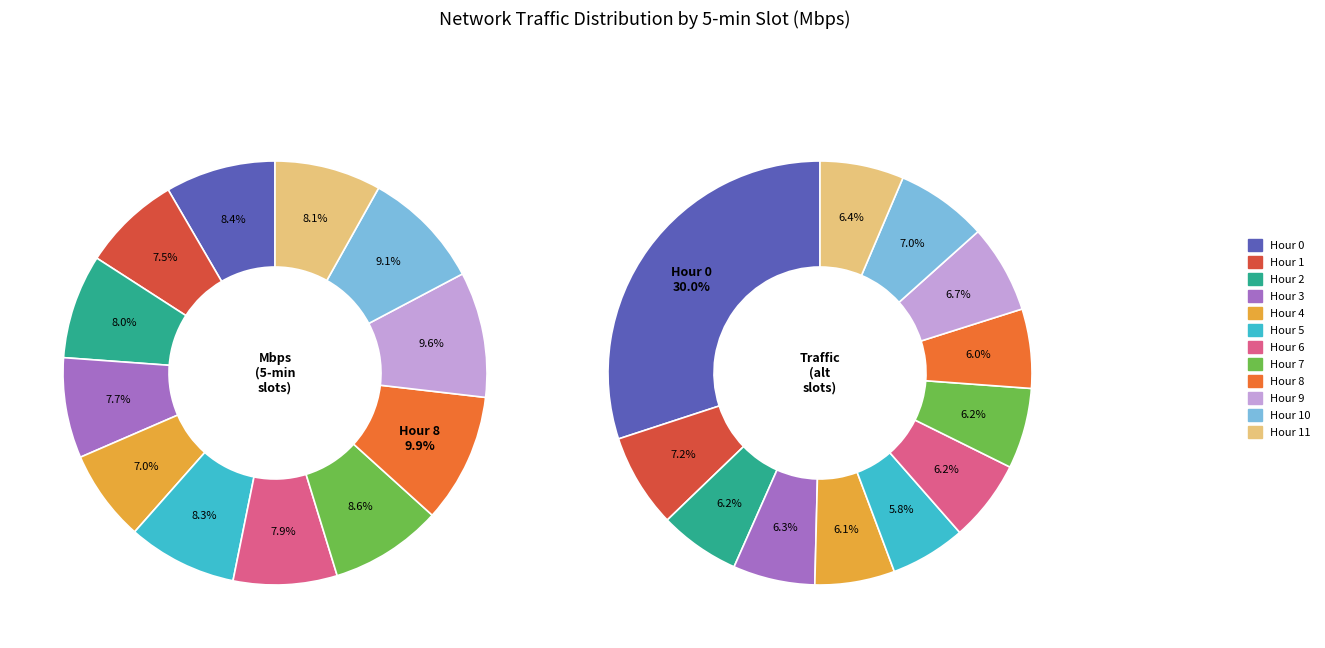

Do Hour 7 and Hour 5 together represent more than half of the pie?

No